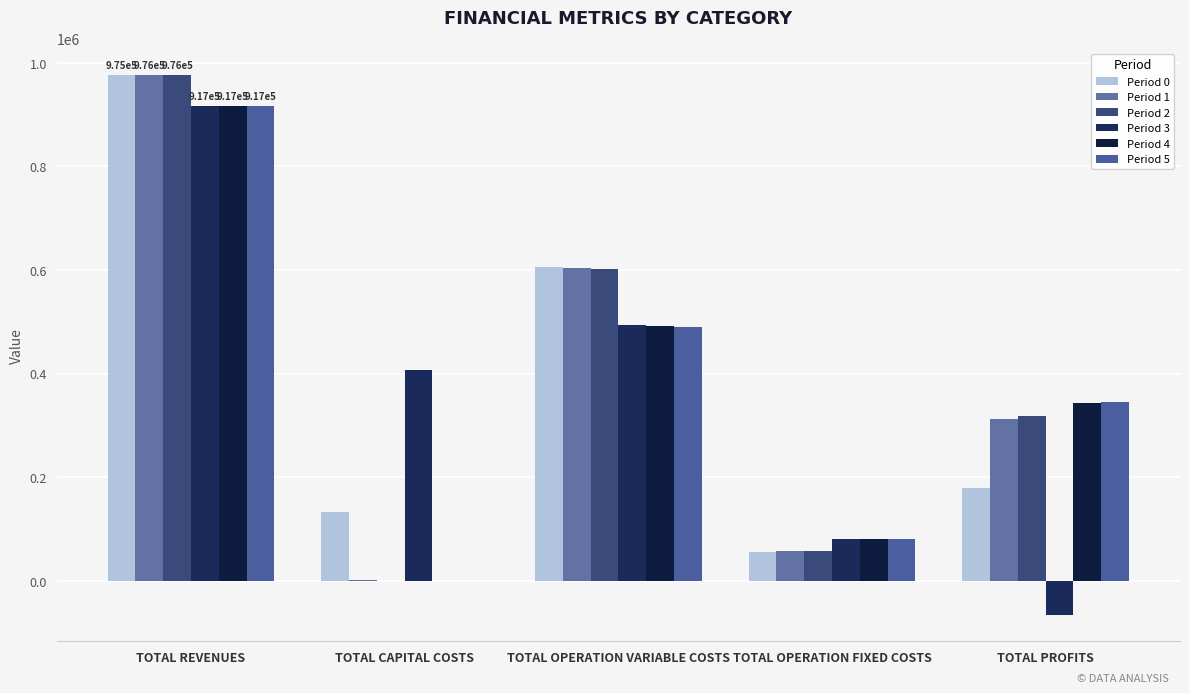

What is the label of the 4th bar from the right?

TOTAL CAPITAL COSTS